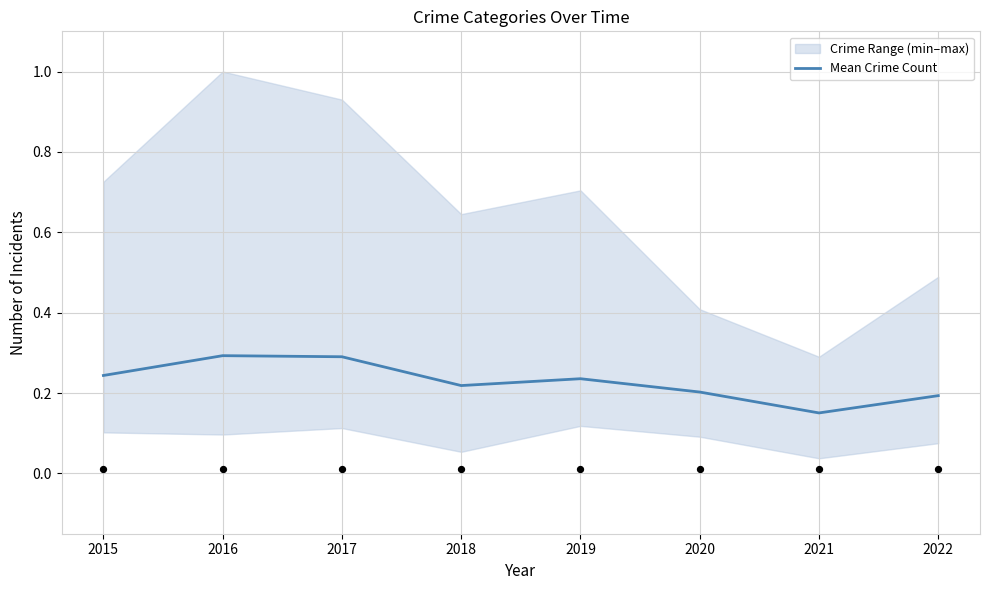

Which has a higher value, 2018 or 2019?

2019